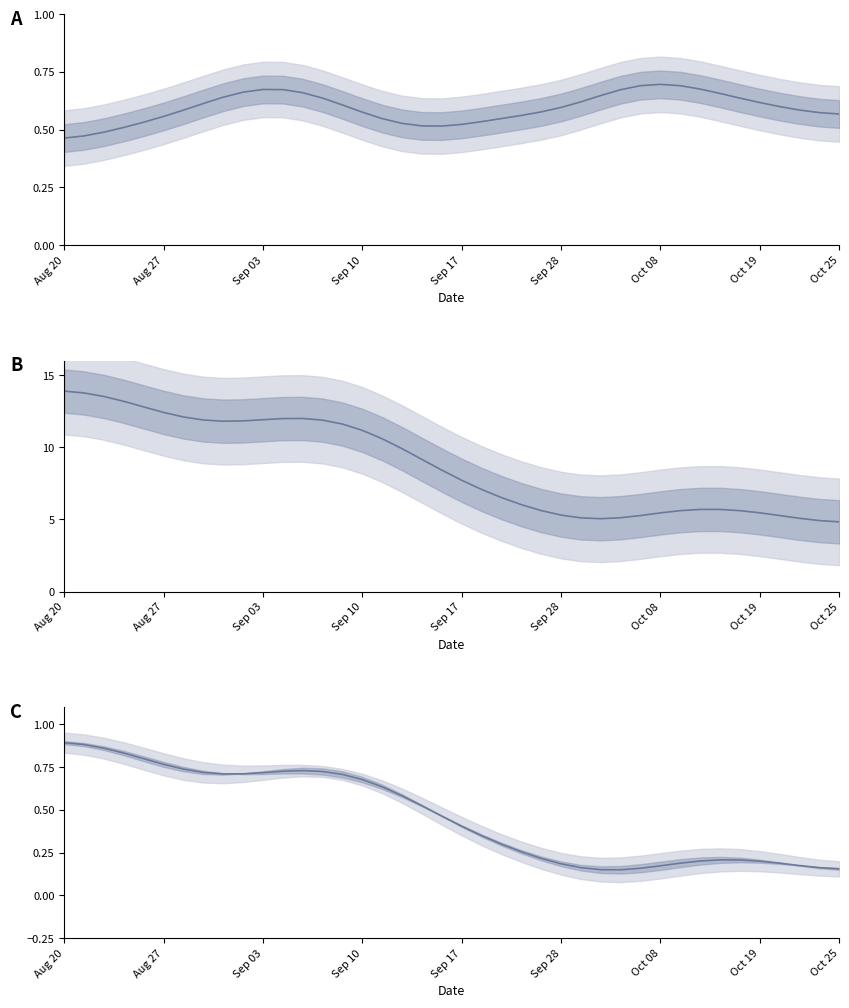

How many series are shown in this chart?

3